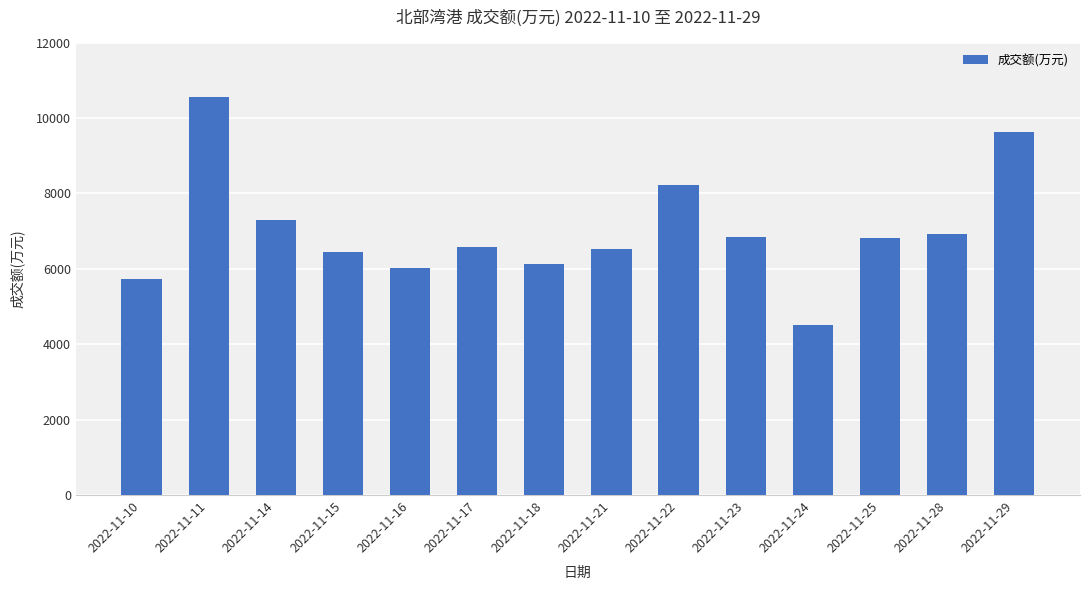

What is the maximum value shown in the chart?

10552